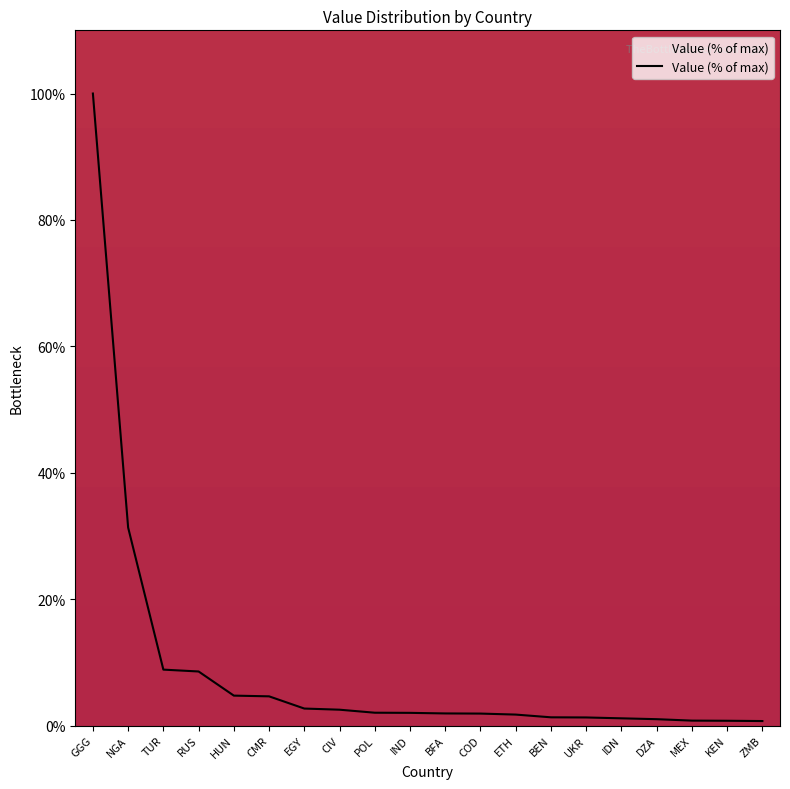

How many lines are shown in the chart?

1